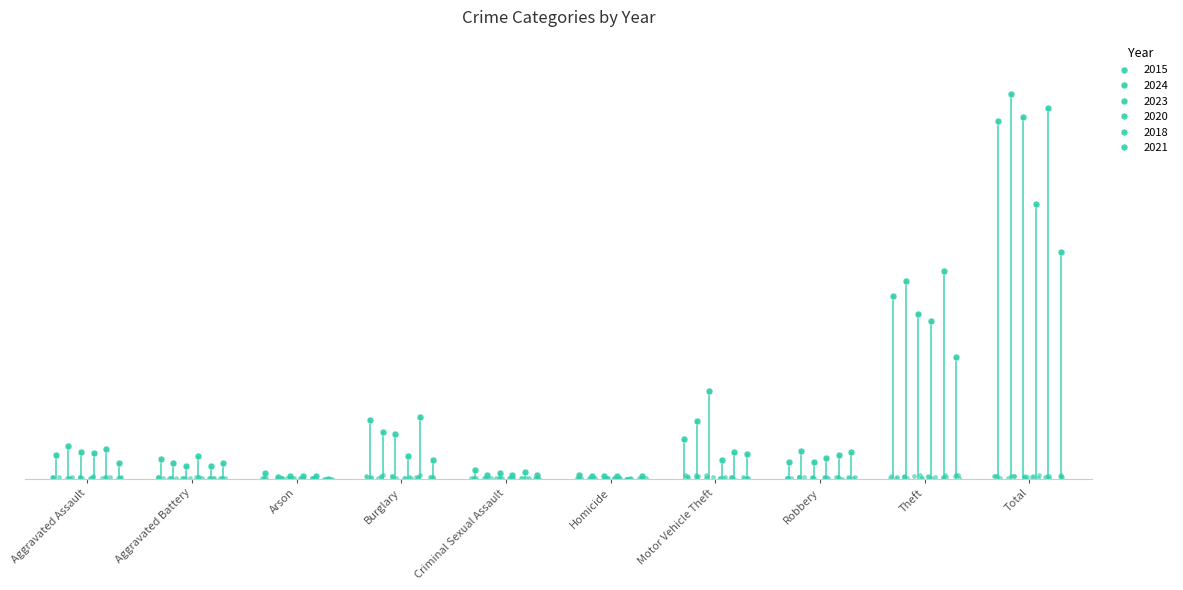

In 2020, how many points are higher than both neighbors (excluding endpoints)?

1